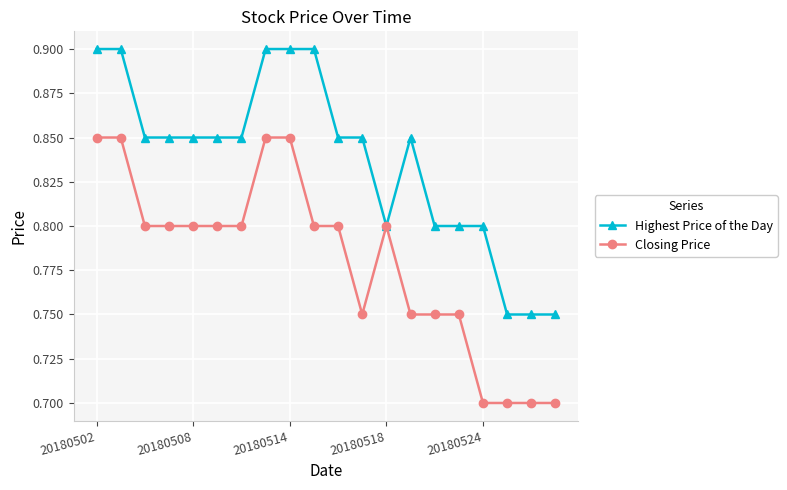

At how many categories does at least one series exceed 0?

20